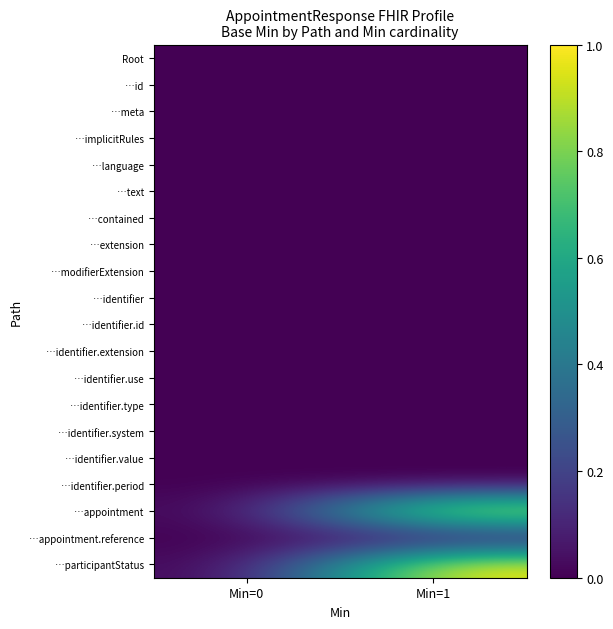

At which category is the sum across all series the highest?

Min=1